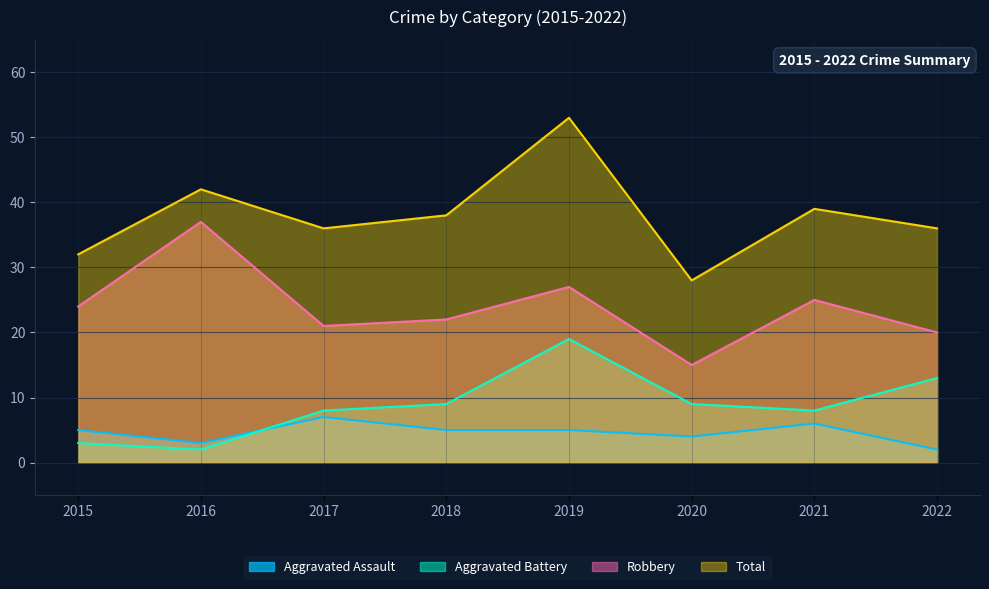

What is the value of the Total point at the 5th from the left?

53